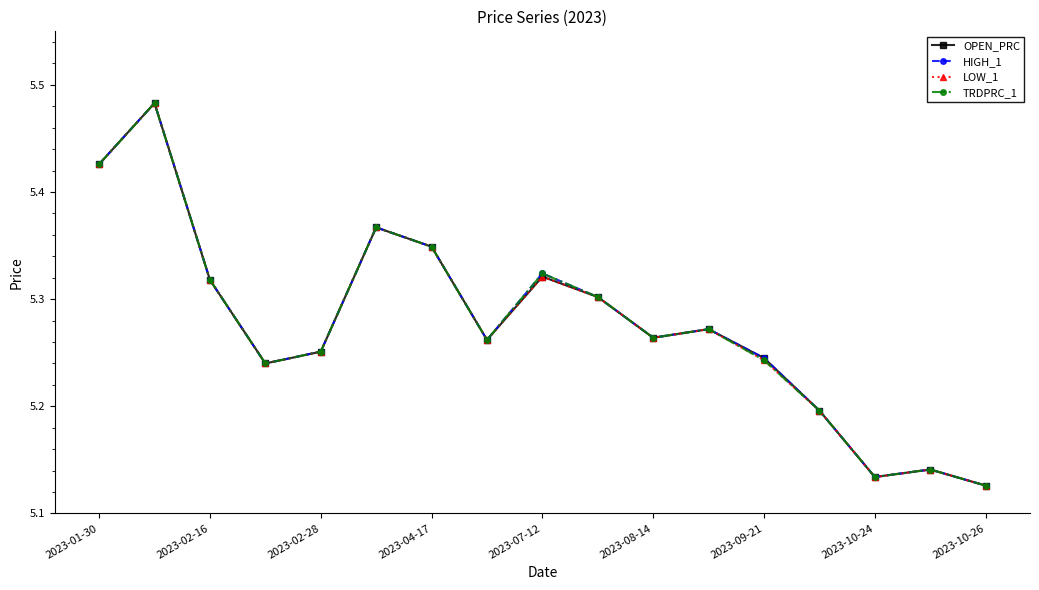

True or false: OPEN_PRC has more than 2 points higher than both neighbors.

True